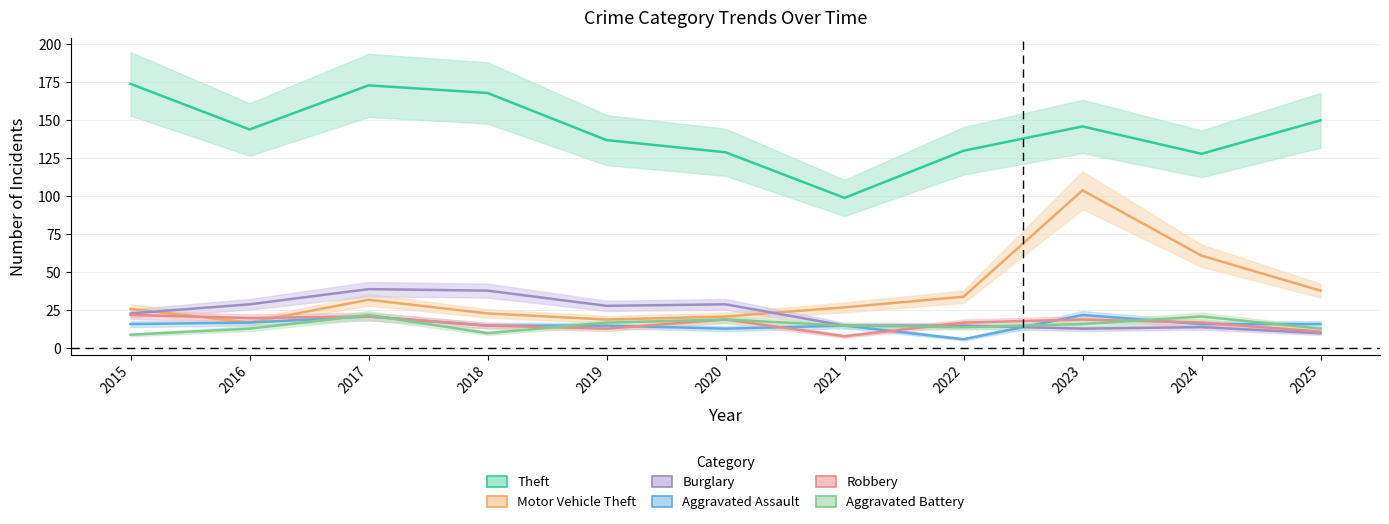

What is the value of the Robbery point at the 8th from the left?

17